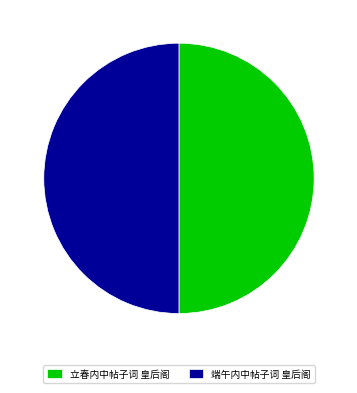

Approximately how many times larger is the value at 端午内中帖子词 皇后阁 compared to 立春内中帖子词 皇后阁?

1.0